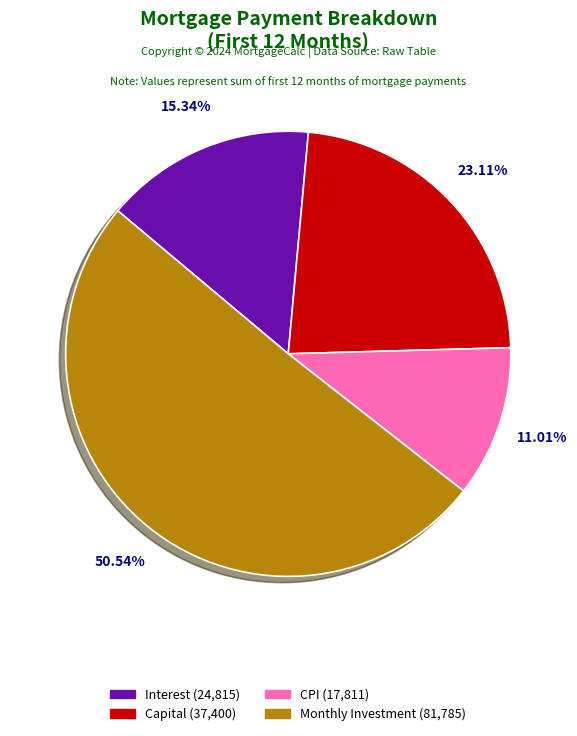

Count the number of slices in the pie.

4